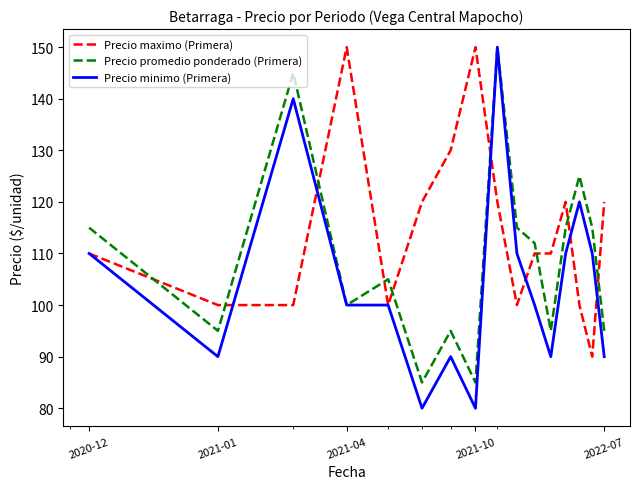

List the series in order of their overall mean, lowest first.

Precio minimo (Primera), Precio promedio ponderado (Primera), Precio maximo (Primera)